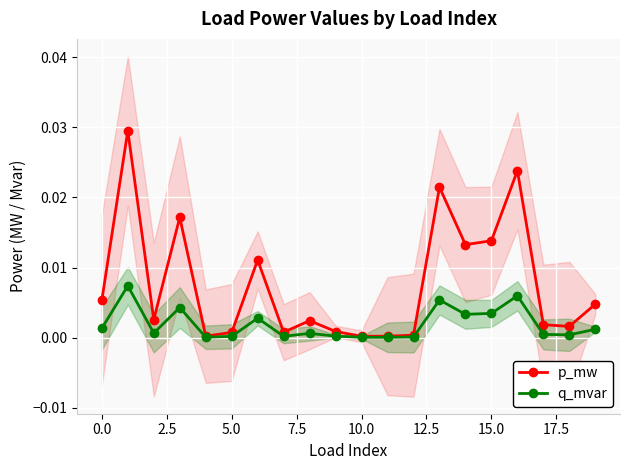

Does the chart display data point markers on the line(s)?

Yes